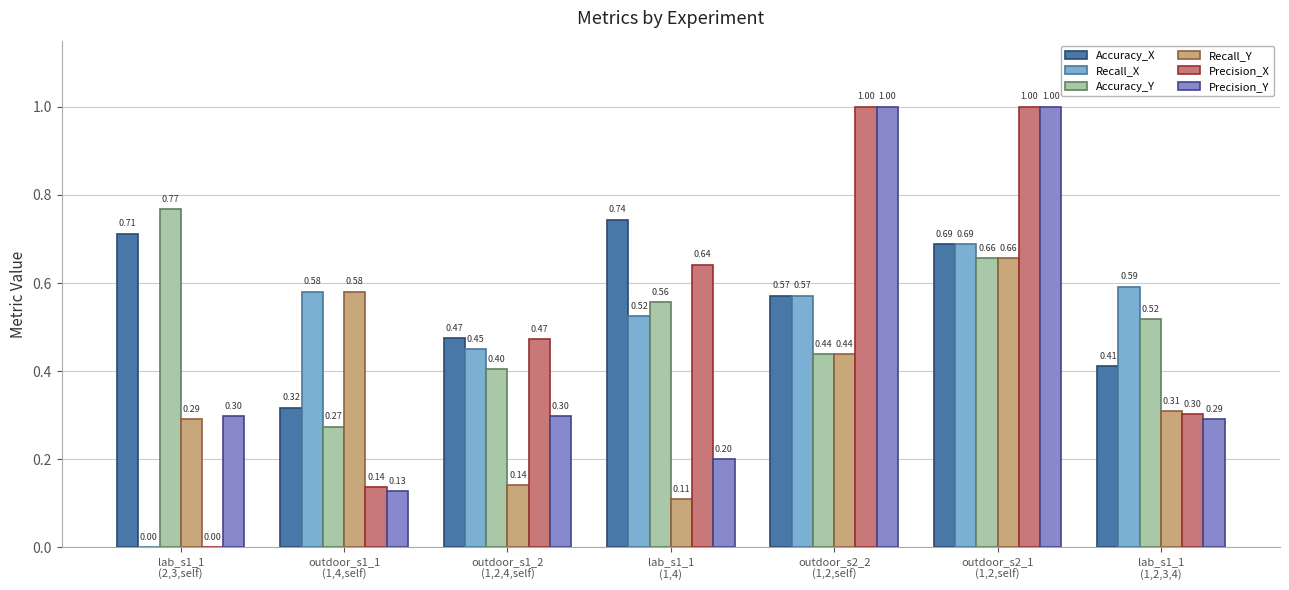

What is the sum of all Recall_X values?

3.4